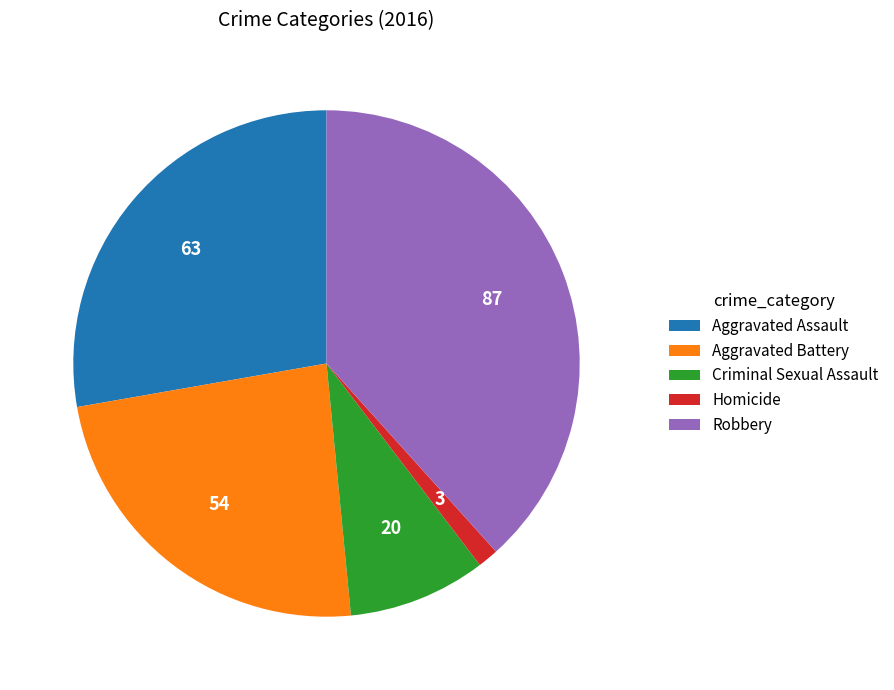

Rank the categories by value from lowest to highest.

Homicide, Criminal Sexual Assault, Aggravated Battery, Aggravated Assault, Robbery